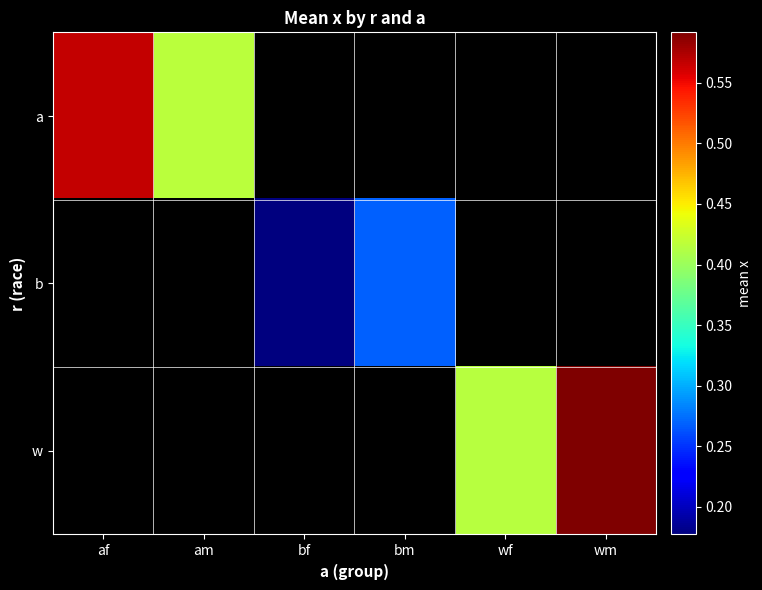

What is the minimum value shown in the chart?

0.2